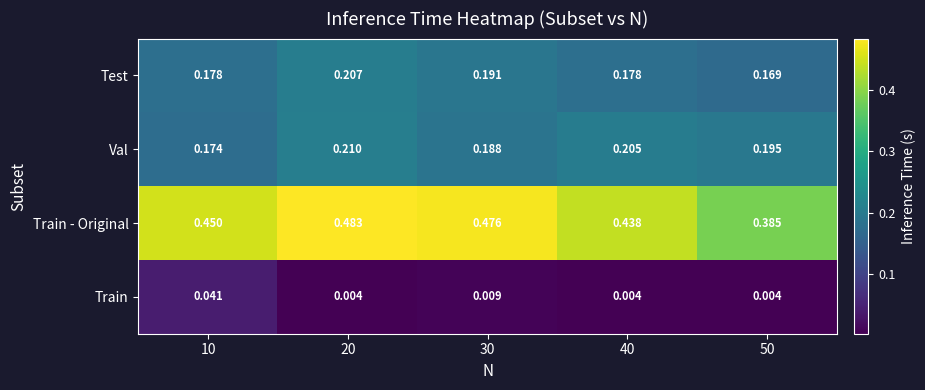

How many series are shown in this chart?

4